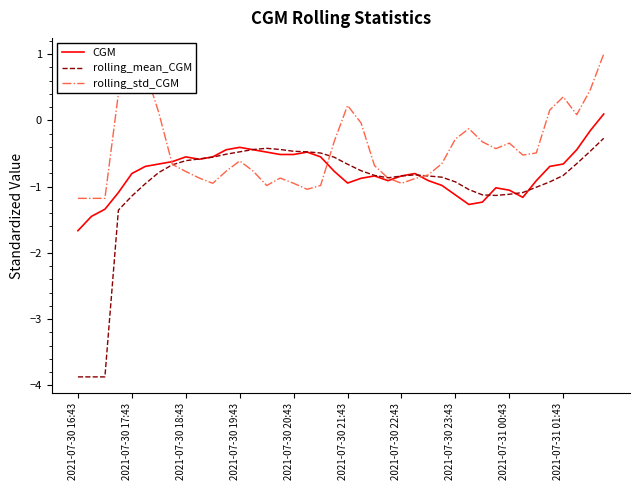

Which series has the largest range (max minus min)?

rolling_mean_CGM